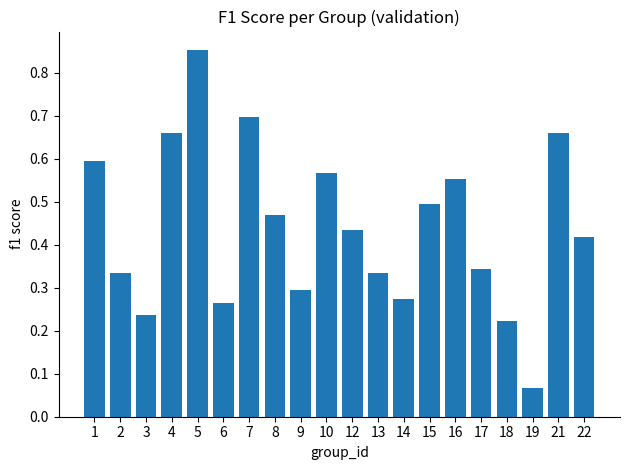

What is the difference between the maximum and minimum values?

0.8